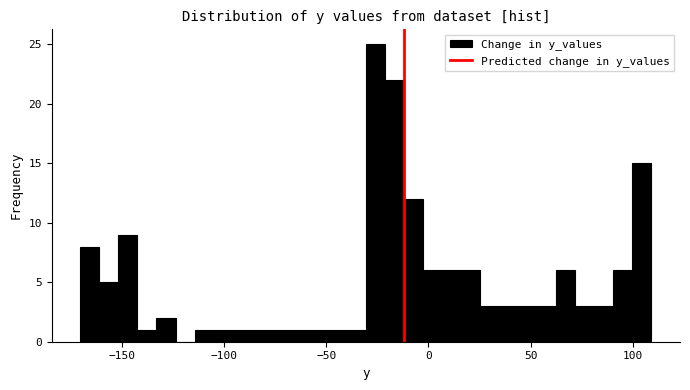

Around what value on the x-axis is the tallest bar? Give the approximate position of its centre, as read against the axis.

-25